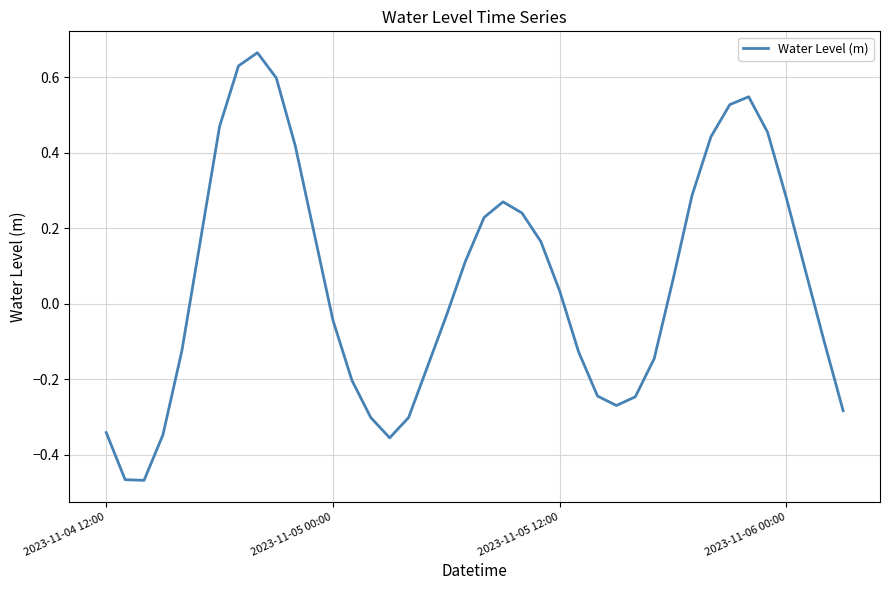

Does the chart display data point markers on the line(s)?

No